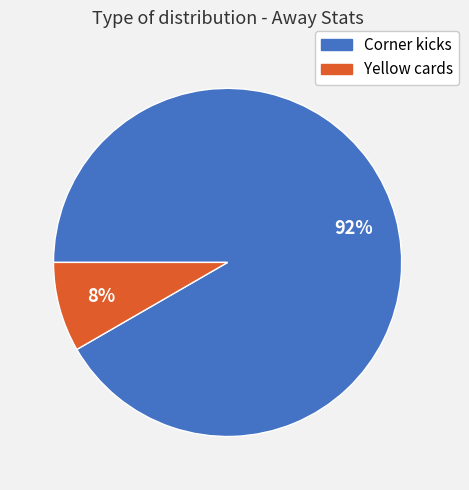

Do Yellow cards and Corner kicks together represent more than half of the pie?

Yes